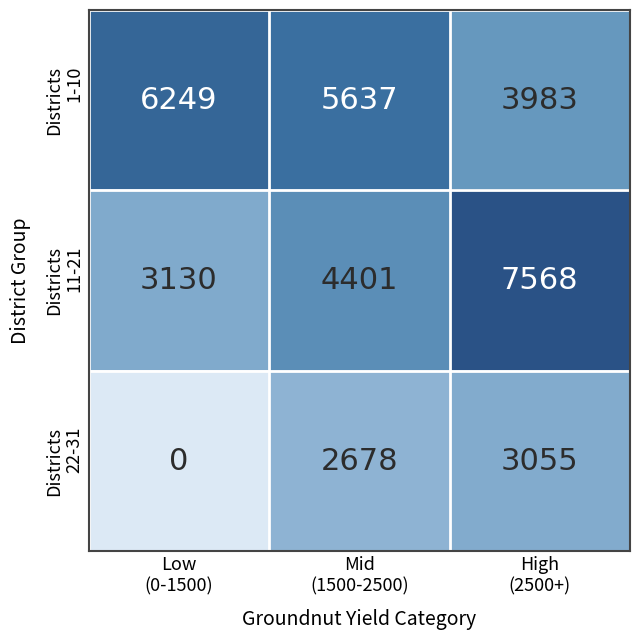

What is the maximum value shown in the chart?

7568